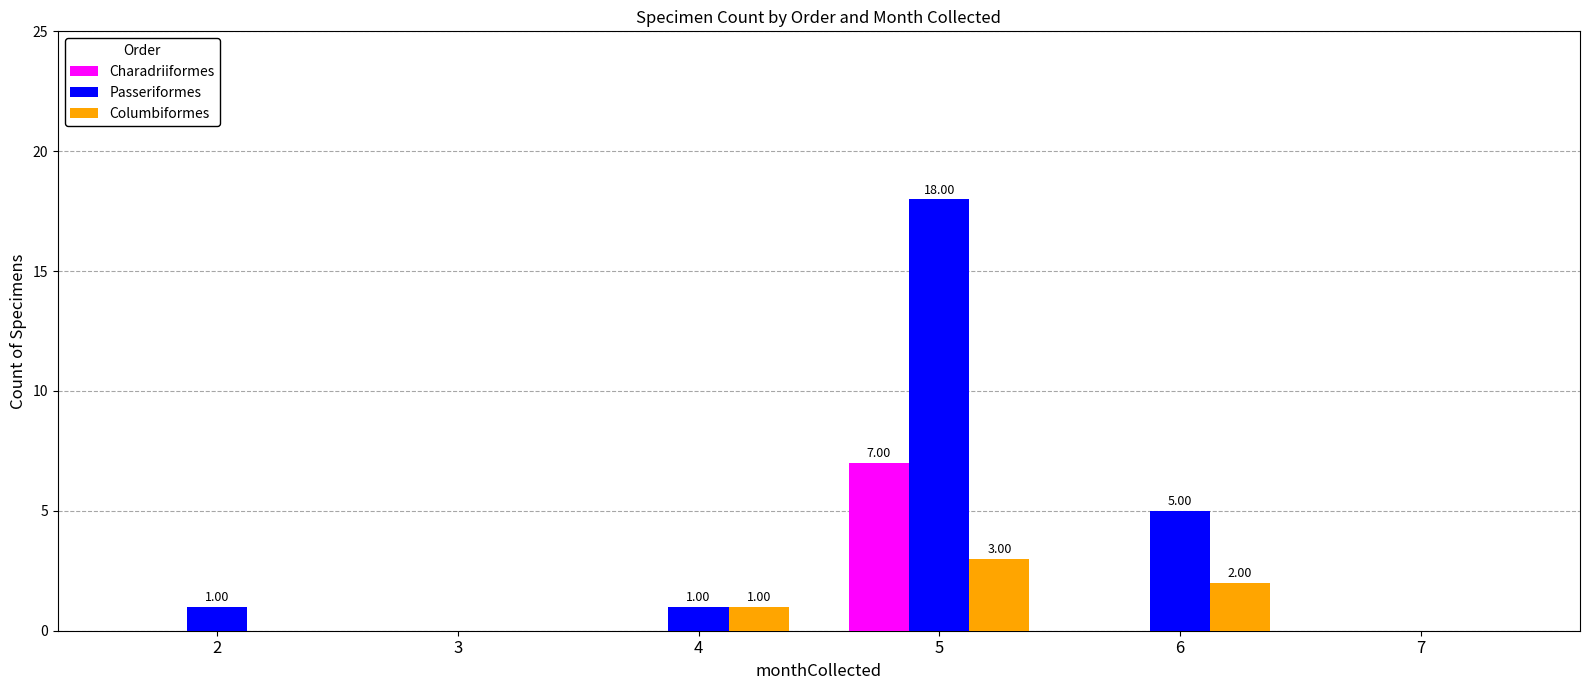

Reading left to right, what are all the values shown in this chart?

Charadriiformes: 2=0	3=0	4=0	5=7	6=0	7=0
Passeriformes: 2=1	3=0	4=1	5=18	6=5	7=0
Columbiformes: 2=0	3=0	4=1	5=3	6=2	7=0